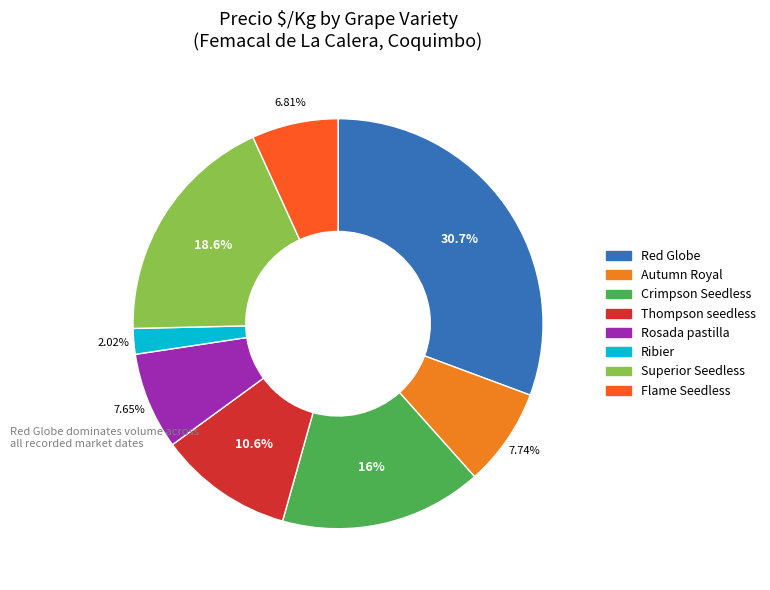

Which category has the smallest portion of the pie?

Ribier